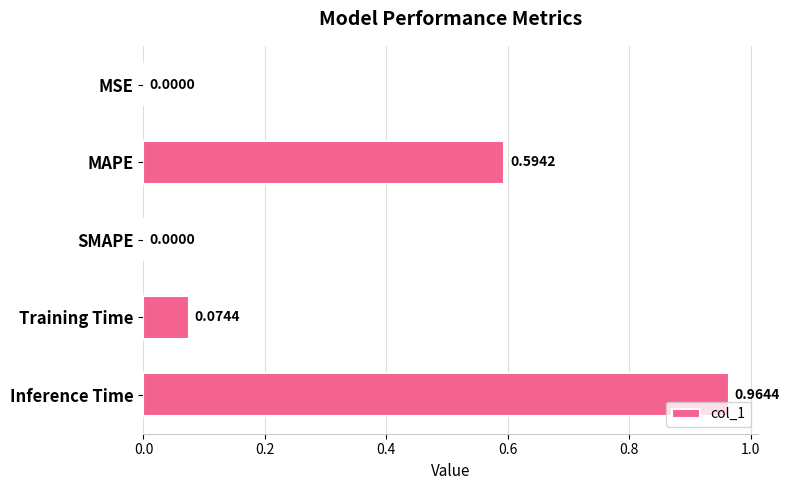

Which has a higher value, MAPE or Inference Time?

Inference Time